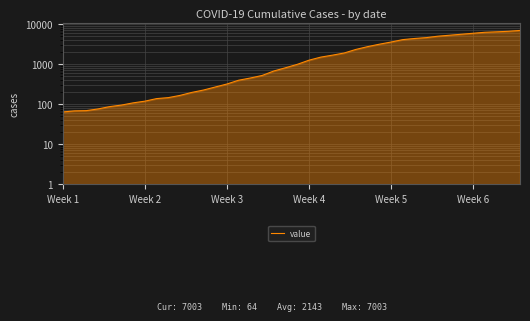

What is the value of the 24th point from the left?

1686